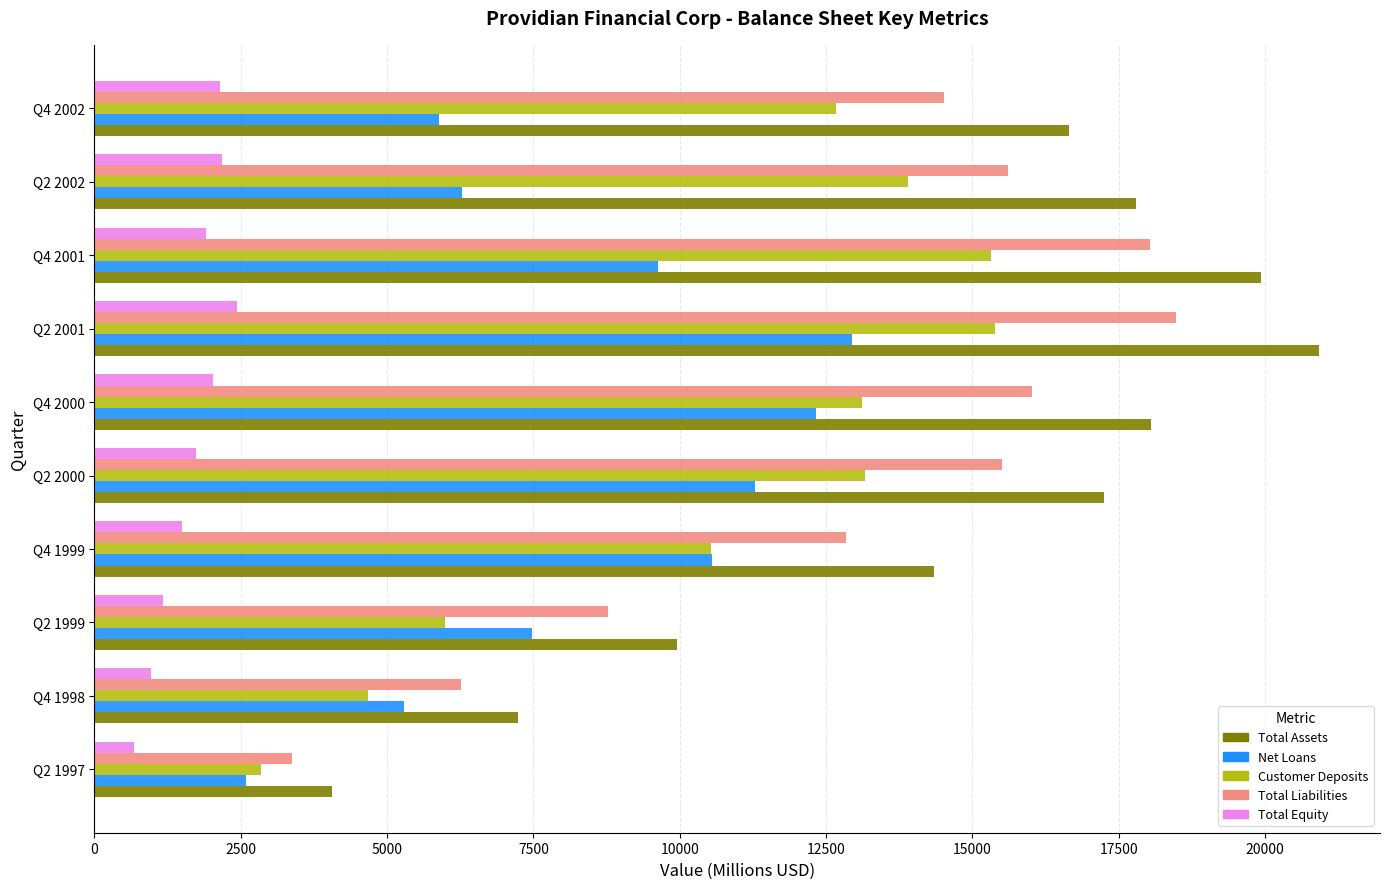

What is the difference between the second highest and minimum values in the Total Liabilities series?

14652.6